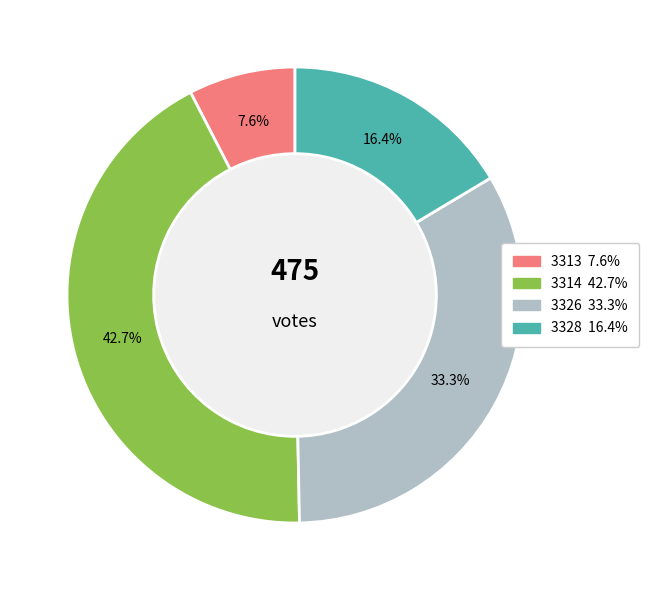

Which slice is the largest?

3314